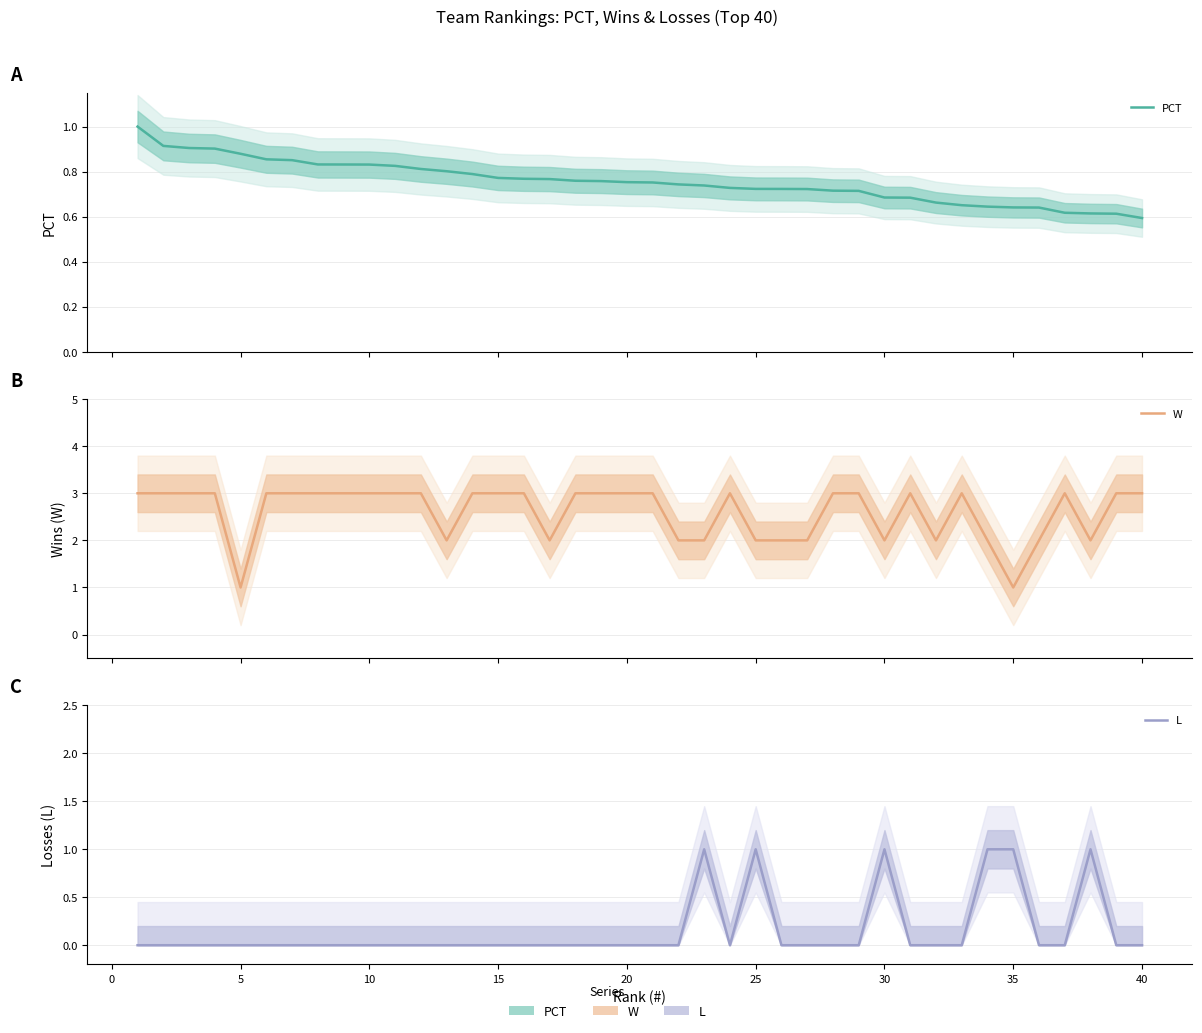

Reading left to right, extract all data points from this chart.

PCT: 1.0	0.9	0.9	0.9	0.9	0.9	0.9	0.8	0.8	0.8	0.8	0.8	0.8	0.8	0.8	0.8	0.8	0.8	0.8	0.8	0.8	0.7	0.7	0.7	0.7	0.7	0.7	0.7	0.7	0.7	0.7	0.7	0.7	0.6	0.6	0.6	0.6	0.6	0.6	0.6
W: 3.0	3.0	3.0	3.0	1.0	3.0	3.0	3.0	3.0	3.0	3.0	3.0	2.0	3.0	3.0	3.0	2.0	3.0	3.0	3.0	3.0	2.0	2.0	3.0	2.0	2.0	2.0	3.0	3.0	2.0	3.0	2.0	3.0	2.0	1.0	2.0	3.0	2.0	3.0	3.0
L: 0.0	0.0	0.0	0.0	0.0	0.0	0.0	0.0	0.0	0.0	0.0	0.0	0.0	0.0	0.0	0.0	0.0	0.0	0.0	0.0	0.0	0.0	1.0	0.0	1.0	0.0	0.0	0.0	0.0	1.0	0.0	0.0	0.0	1.0	1.0	0.0	0.0	1.0	0.0	0.0